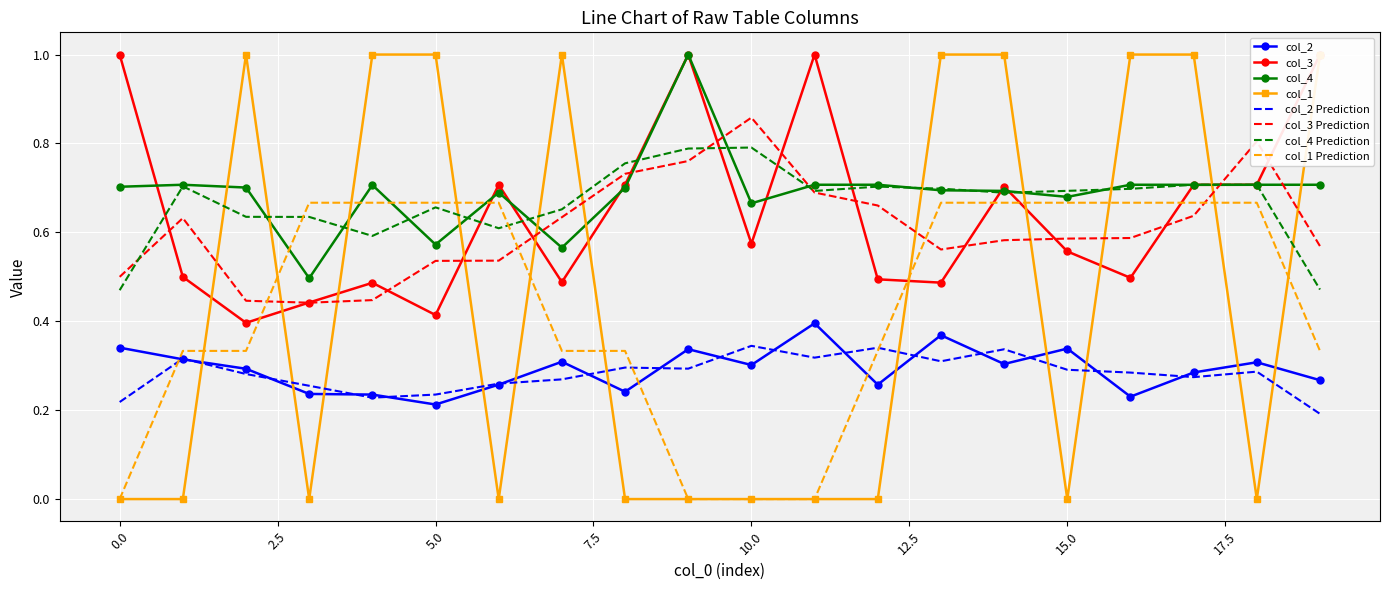

At which category does col_1 reach its first local peak?

2